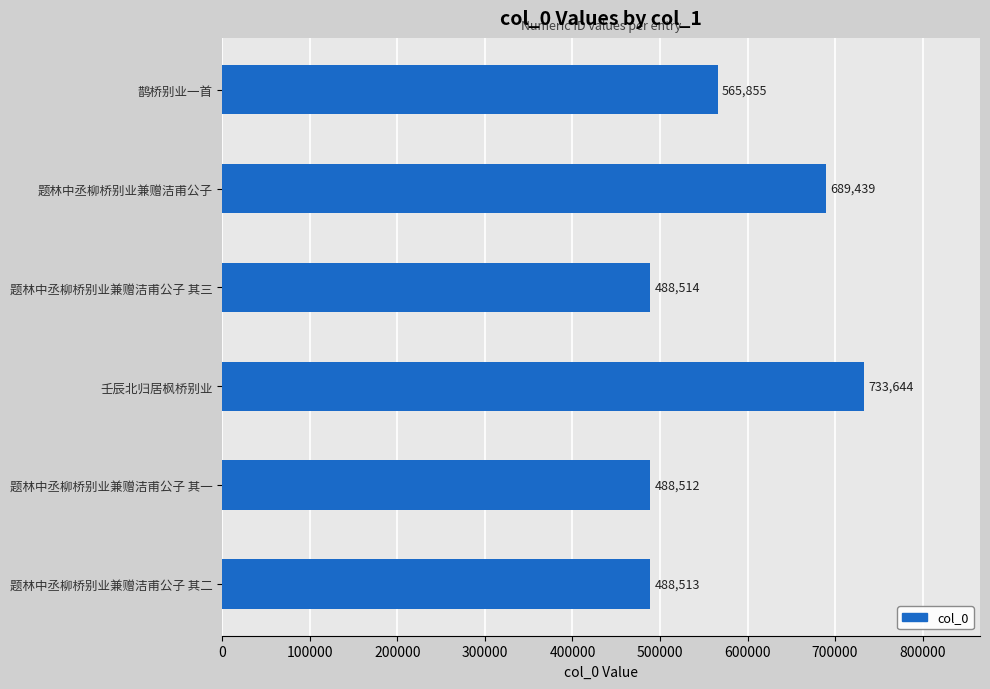

How many series are shown in this chart?

1